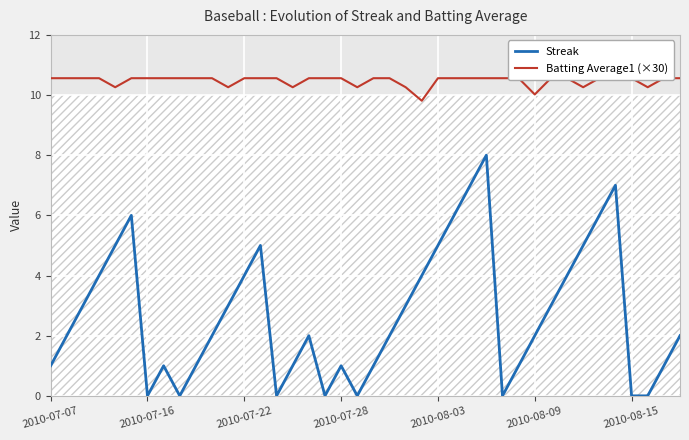

At 16, list the series in order from largest to smallest.

Batting Average1 (×30), Streak